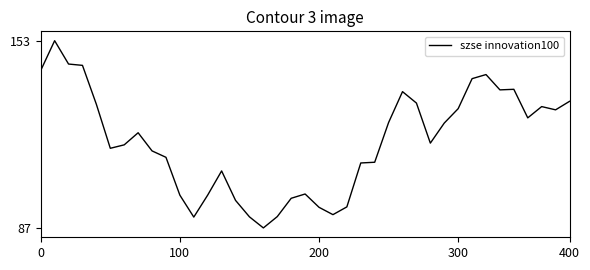

Does the chart have visible grid lines?

No